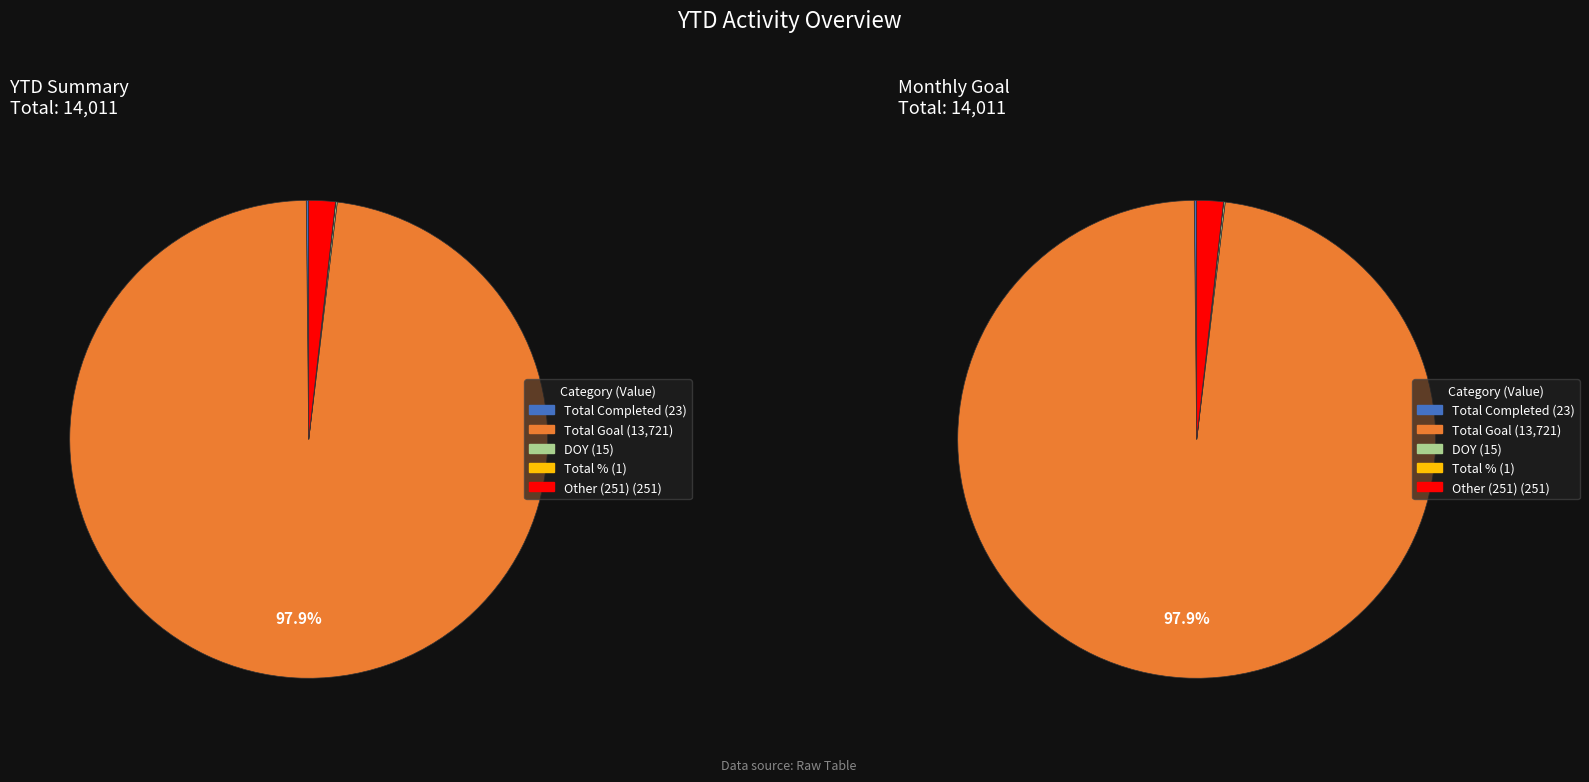

What is the change in value from Total Completed to Total %?

-22